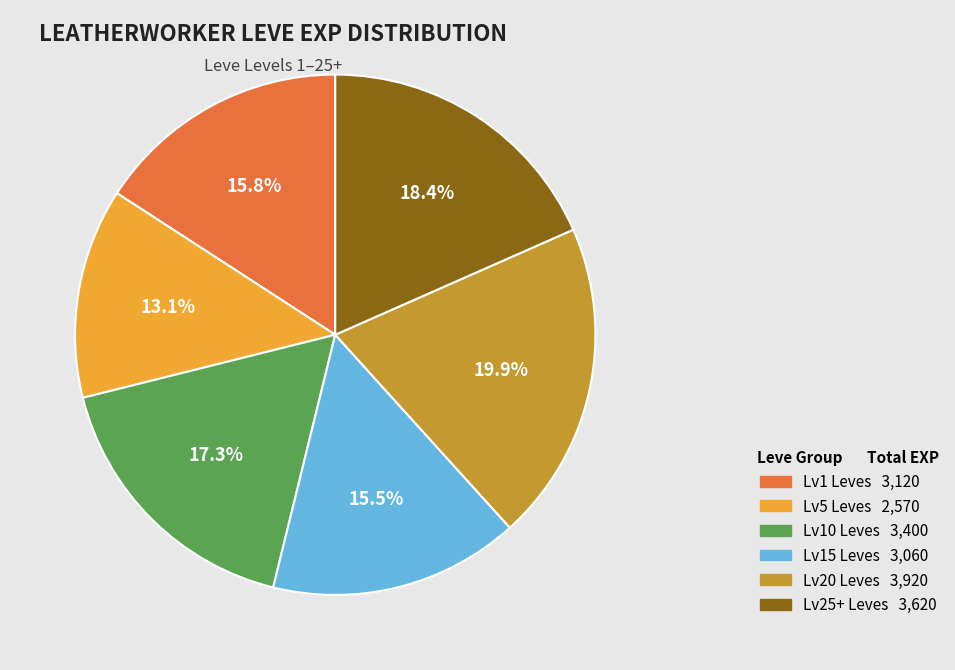

Does any single category account for the majority?

No